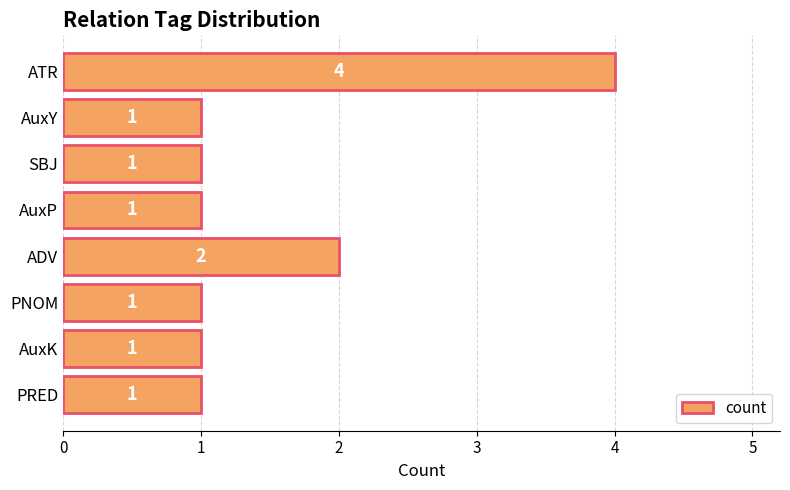

Does the chart contain stacked bars?

No